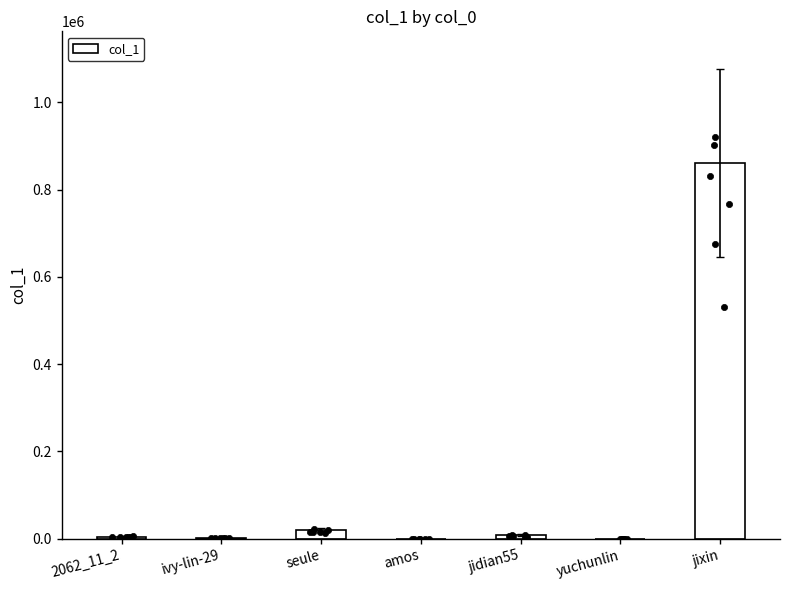

What is the change in value from 2062_11_2 to seule?

+14896